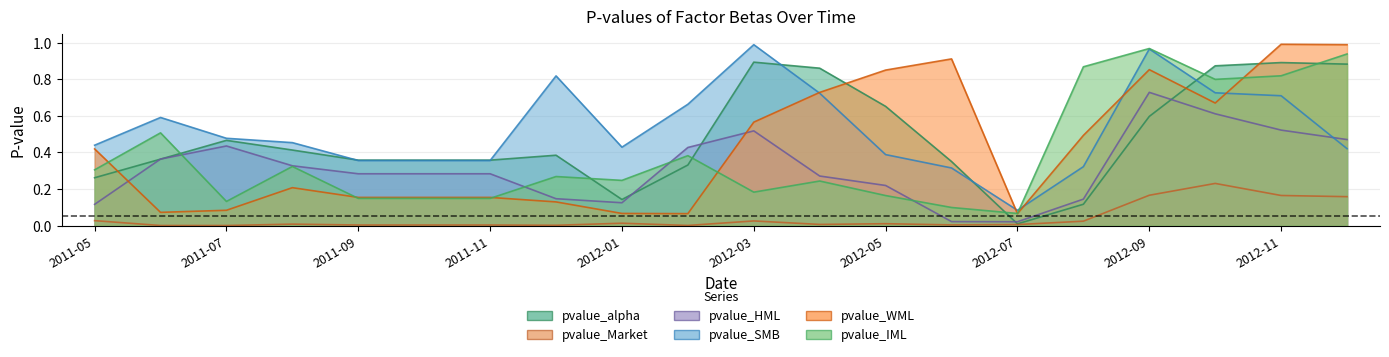

True or false: pvalue_Market and pvalue_WML intersect in this chart.

False